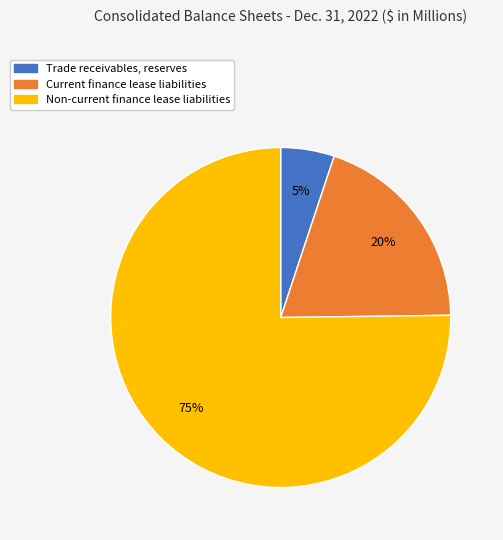

Rank the categories by value from lowest to highest.

Trade receivables, reserves, Current finance lease liabilities, Non-current finance lease liabilities